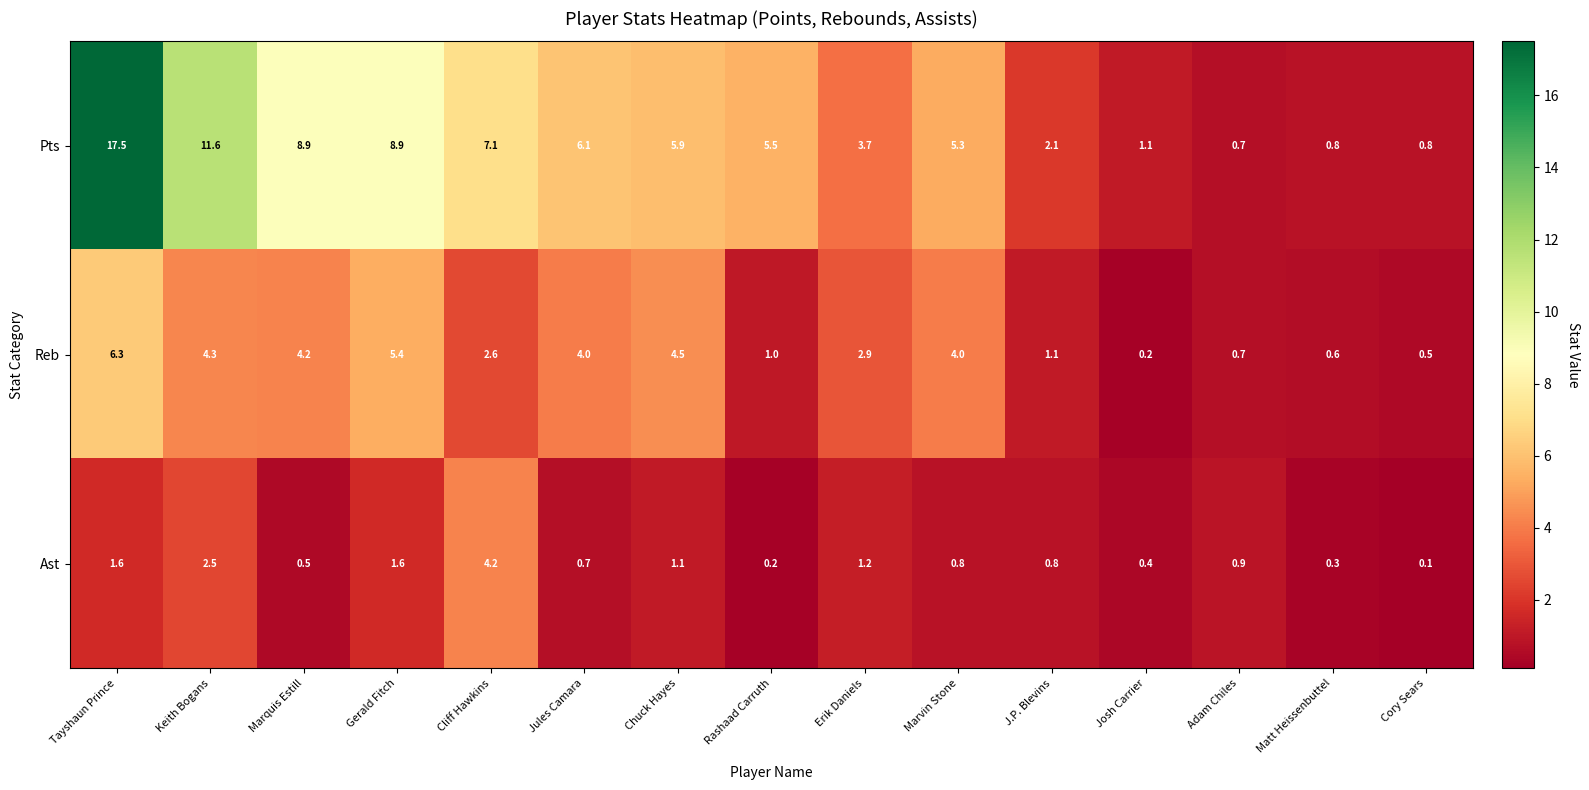

Is the value of Ast at J.P. Blevins greater than the value of Pts at Erik Daniels?

No